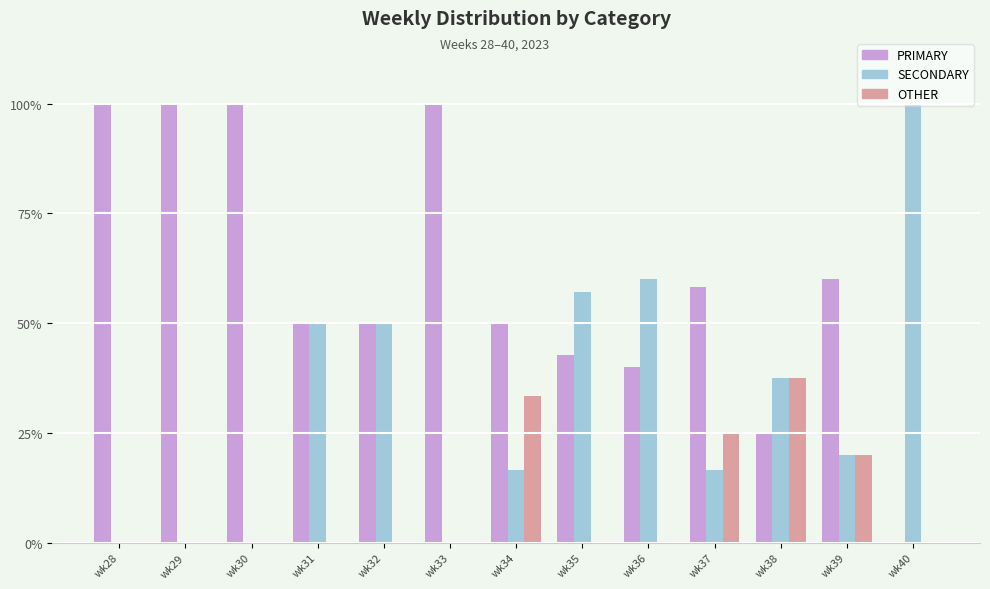

Which series has the largest total across all categories?

PRIMARY